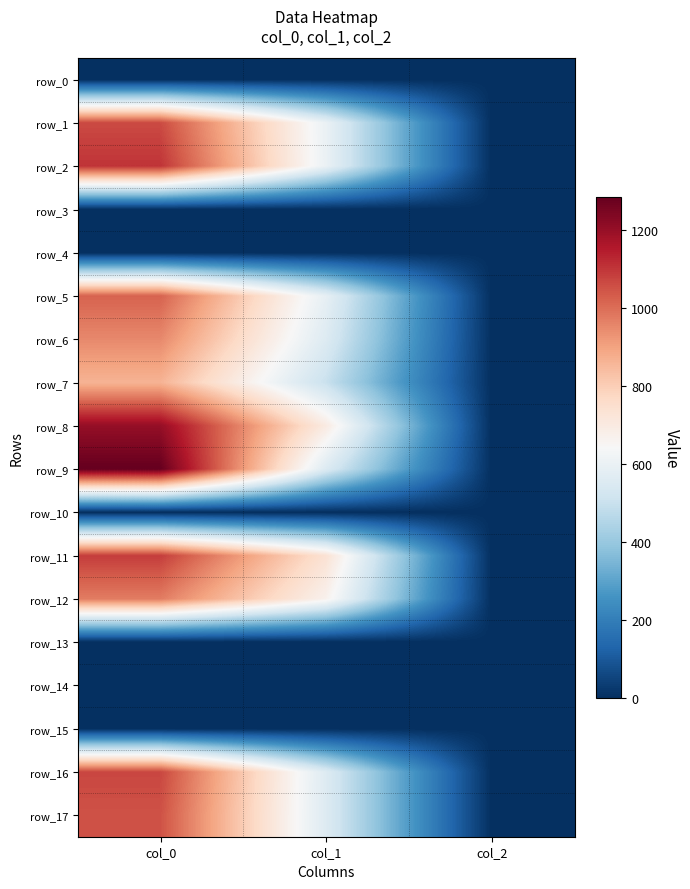

List the series in order of their peak value, highest first.

row_9, row_8, row_2, row_11, row_16, row_1, row_17, row_5, row_12, row_6, row_7, row_0, row_3, row_4, row_10, row_13, row_14, row_15